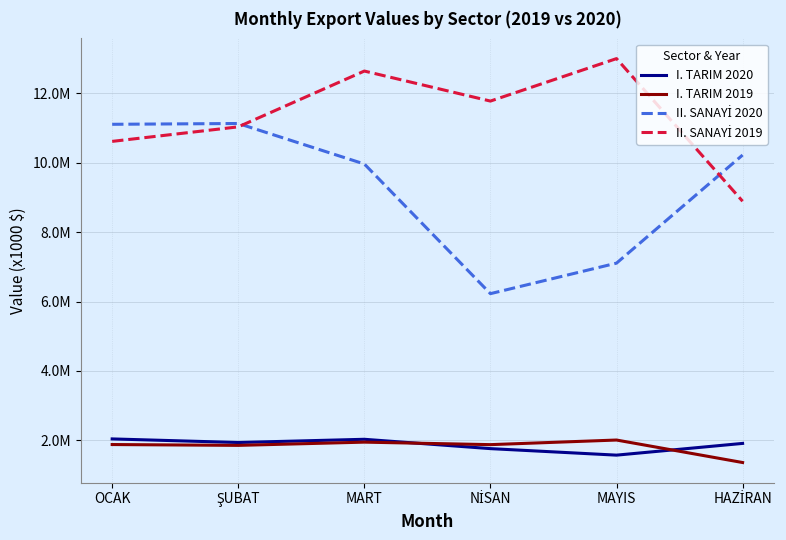

What position from the left is NİSAN?

4